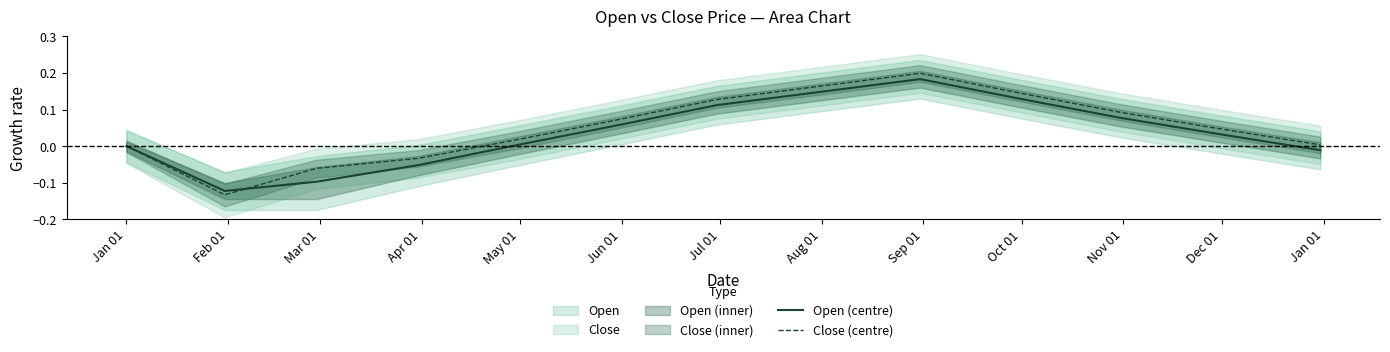

List the series in order of their peak value, highest first.

Close (centre), Open (centre)